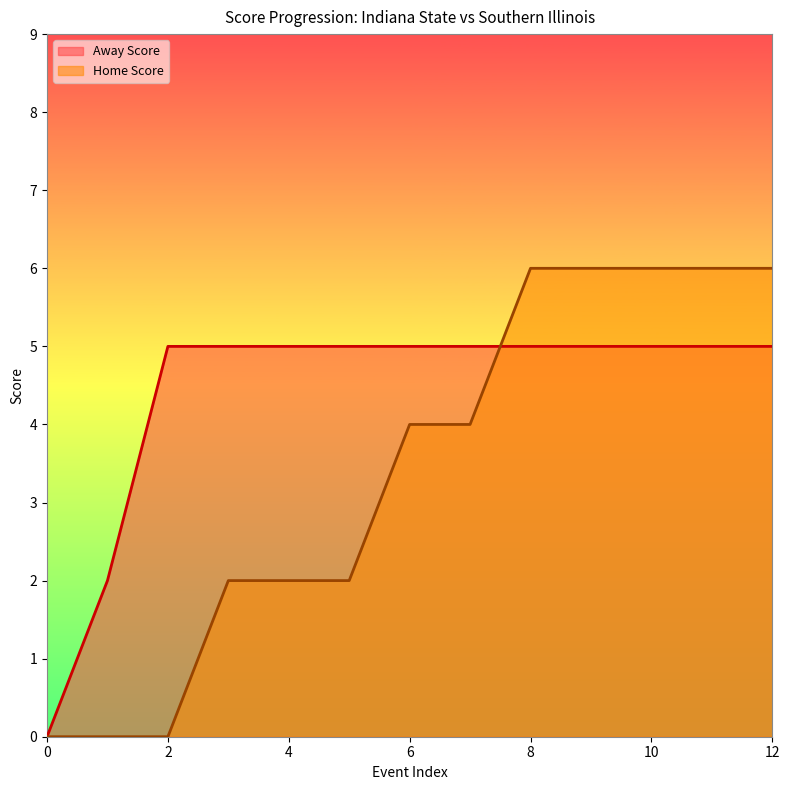

What is the sum of all Away Score values?

57